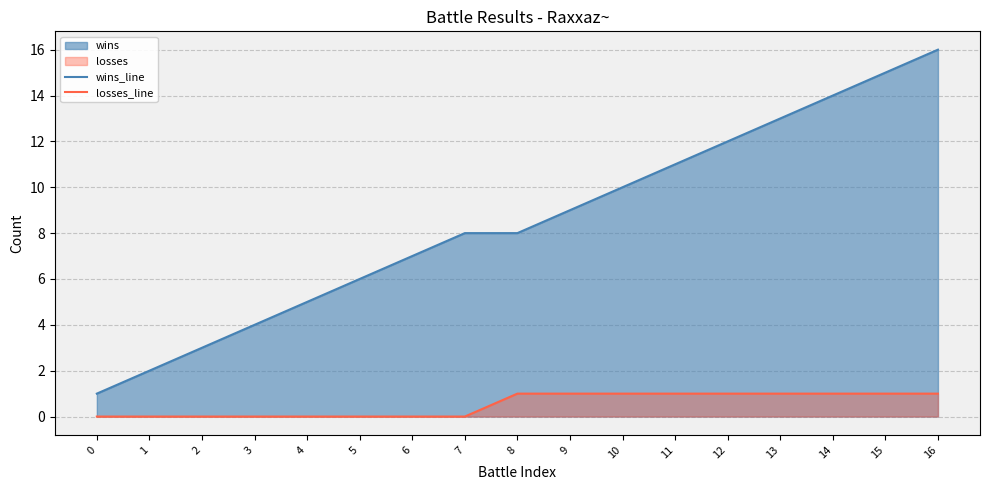

True or false: wins_line and losses_line intersect in this chart.

False